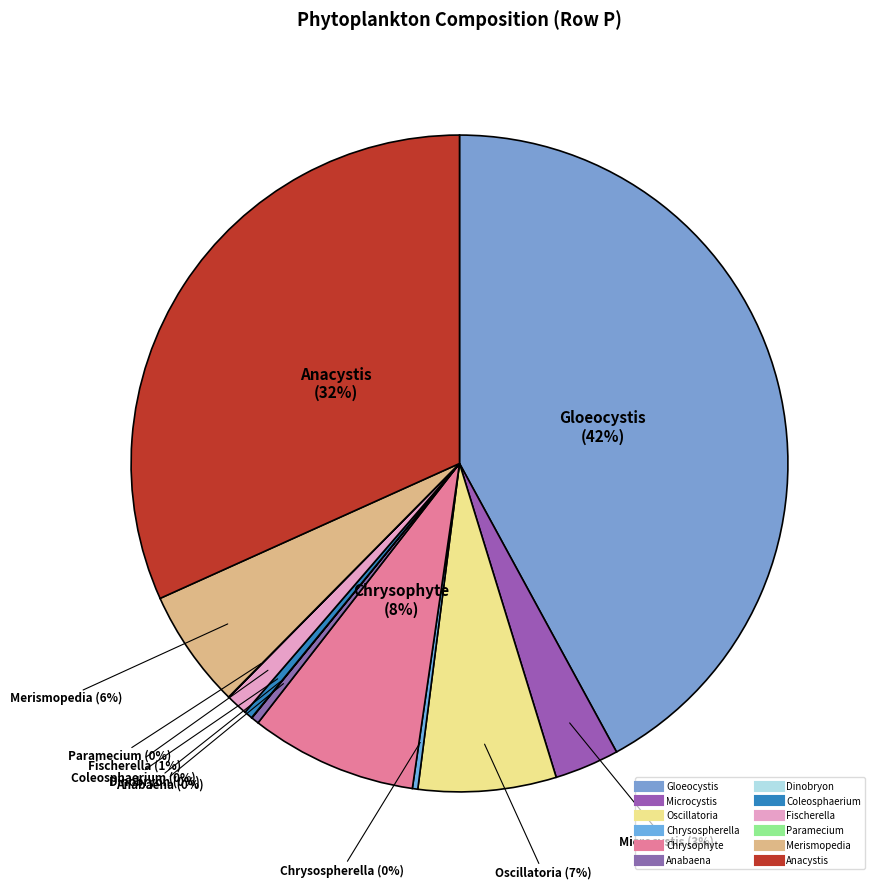

Which has a higher value, Merismopedia or Microcystis?

Merismopedia